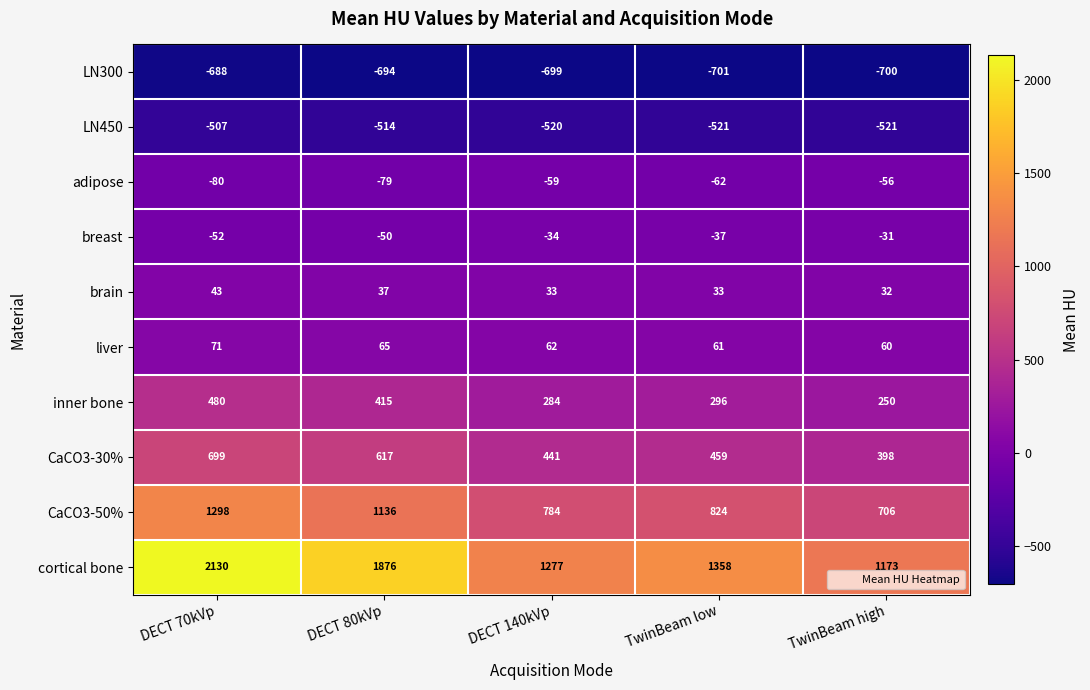

At which category is the sum across all series the highest?

DECT 70kVp